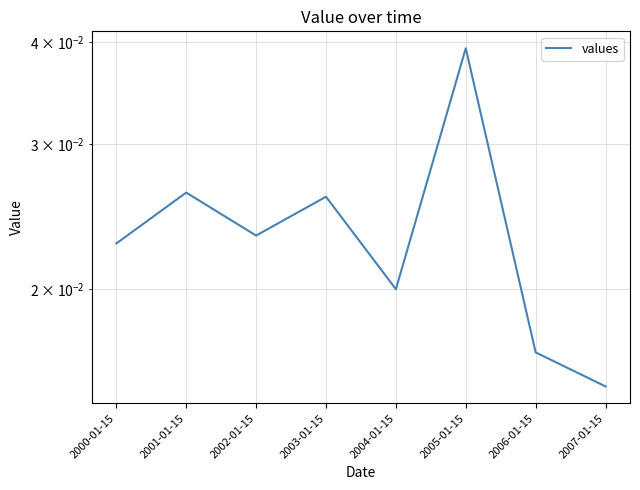

Where is the data nearest to the value 0?

2007-01-15